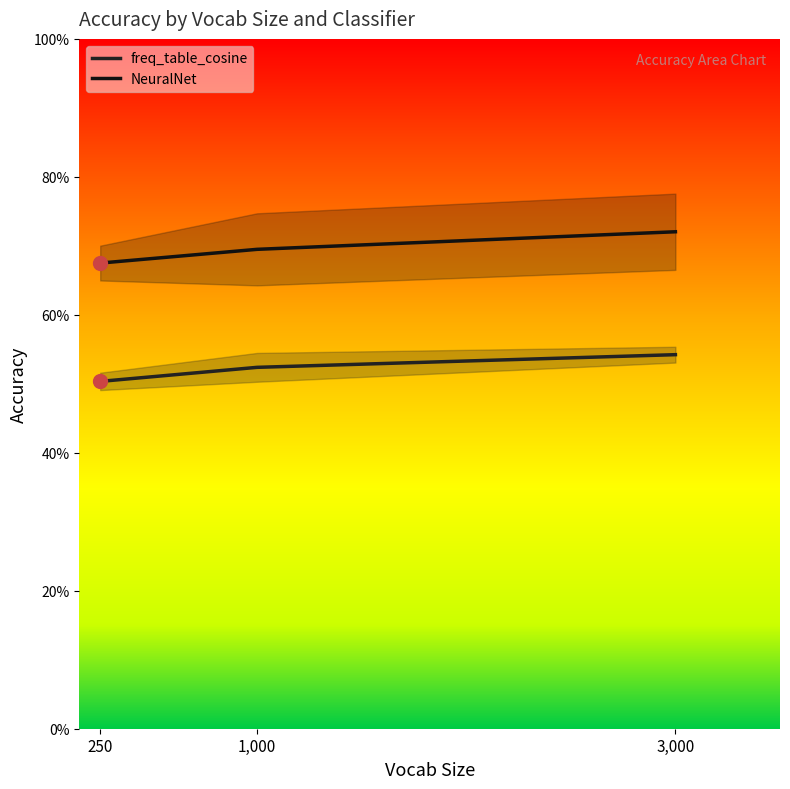

What is the average value of the freq_table_cosine series?

0.5